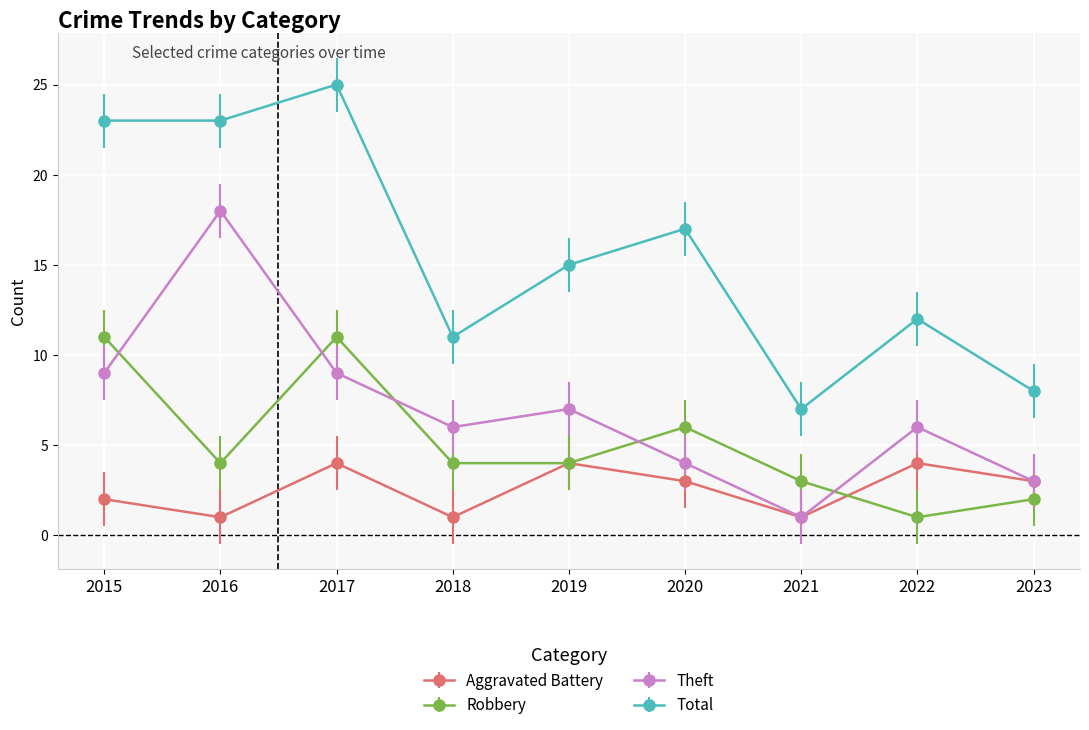

Reading left to right, what are all the values shown in this chart?

Aggravated Battery: 2	1	4	1	4	3	1	4	3
Robbery: 11	4	11	4	4	6	3	1	2
Theft: 9	18	9	6	7	4	1	6	3
Total: 23	23	25	11	15	17	7	12	8